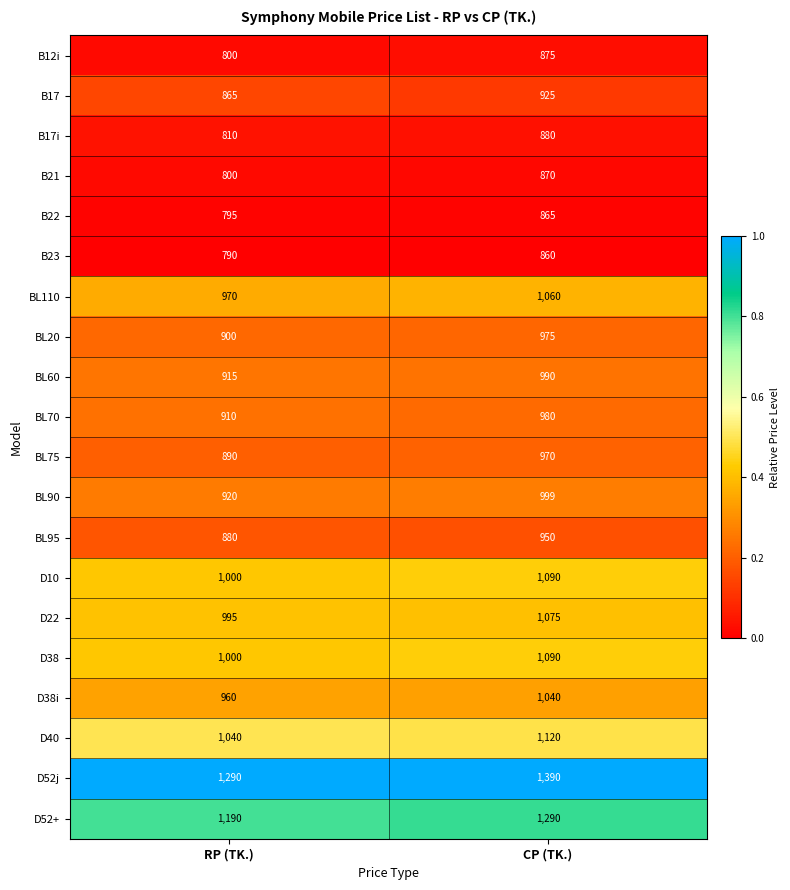

At which label does B22 reach its peak?

CP (TK.)